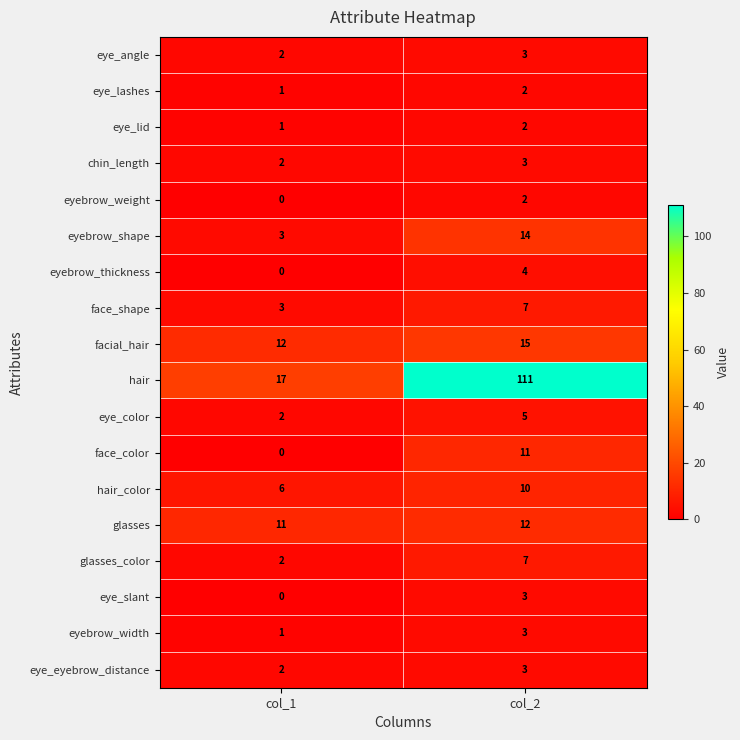

List the labels in order of eyebrow_width value, smallest first.

col_1, col_2